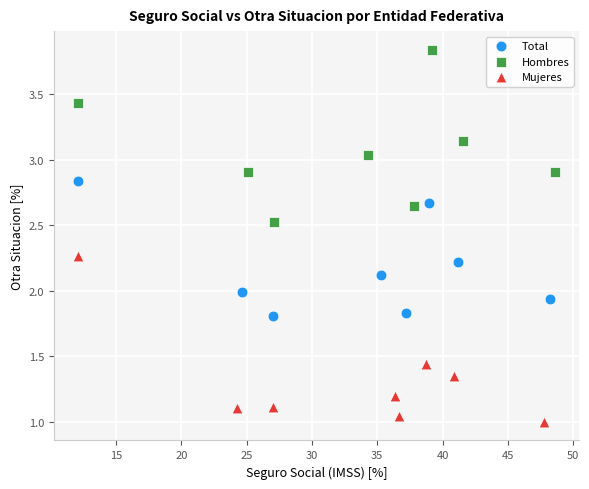

Which series reaches the maximum Y coordinate?

Hombres